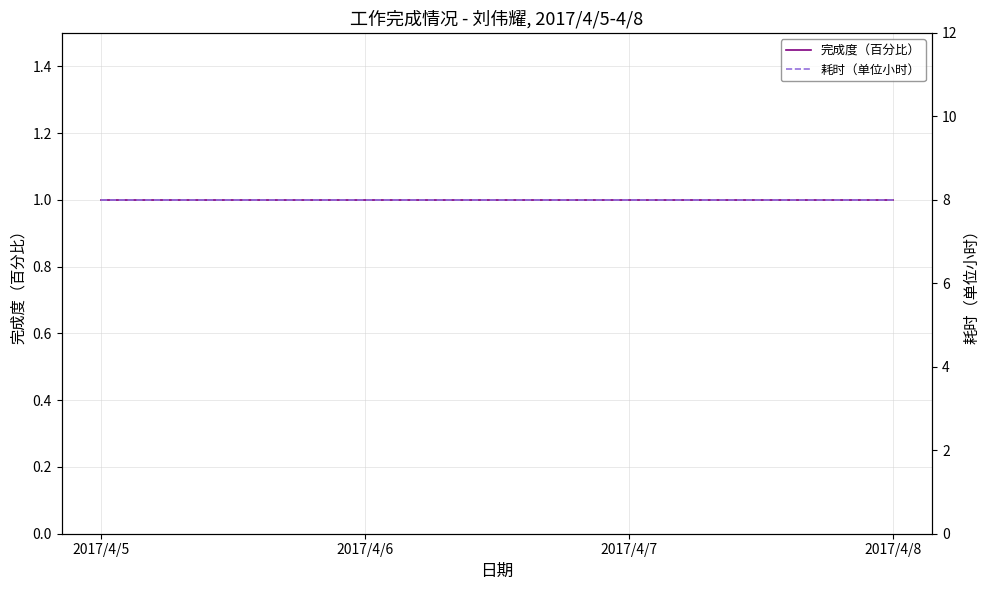

What is the minimum value shown in the chart?

1